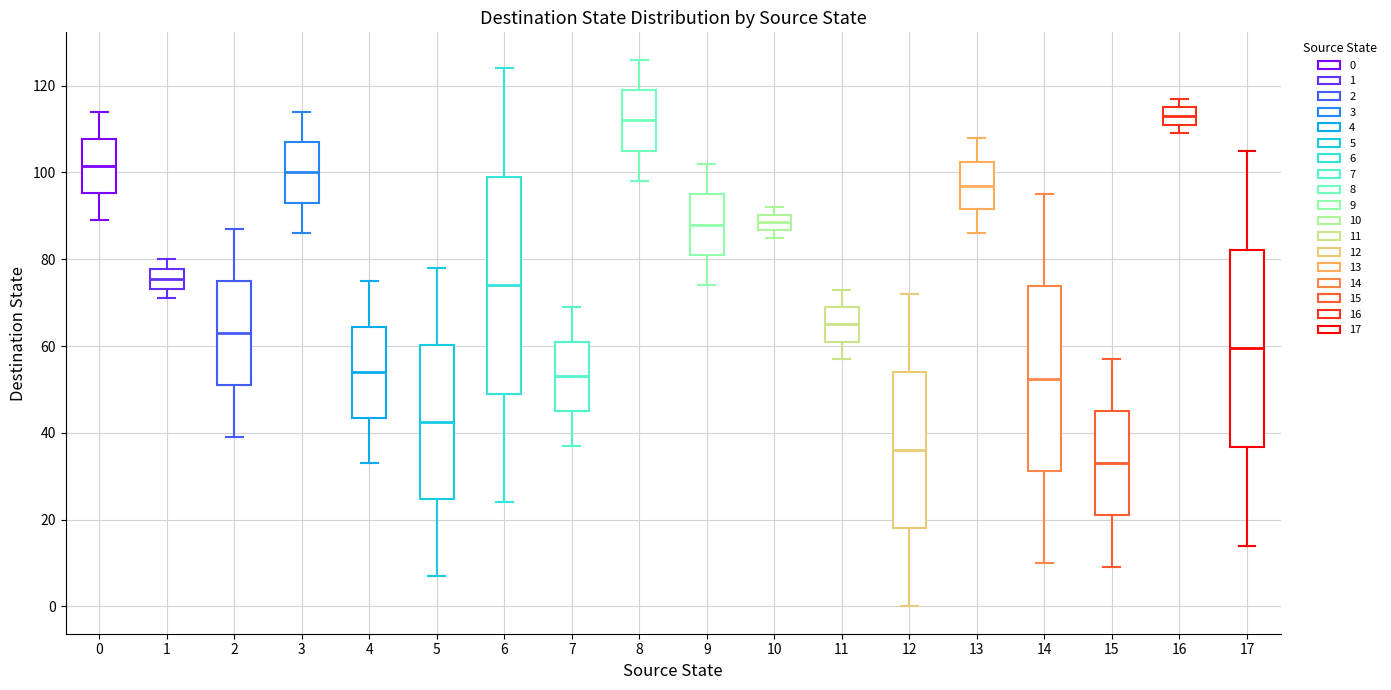

Reading left to right, transcribe this box plot: for each box, give where its median line is, the range the box spans, and where its two whiskers end, as read against the y-axis. The values are not printed on the chart, so give them approximately, as read against the axis.

0: median 102, box 96 to 108, whiskers 90 to 114
1: median 76, box 74 to 78, whiskers 72 to 80
2: median 64, box 52 to 76, whiskers 40 to 88
3: median 100, box 94 to 108, whiskers 86 to 114
4: median 54, box 44 to 64, whiskers 34 to 76
5: median 42, box 24 to 60, whiskers 8 to 78
6: median 74, box 50 to 100, whiskers 24 to 124
7: median 54, box 46 to 62, whiskers 38 to 70
8: median 112, box 106 to 120, whiskers 98 to 126
9: median 88, box 82 to 96, whiskers 74 to 102
10: median 88, box 86 to 90, whiskers 86 (just below the box's lower edge) to 92
11: median 66, box 62 to 70, whiskers 58 to 74
12: median 36, box 18 to 54, whiskers 0 to 72
13: median 98, box 92 to 102, whiskers 86 to 108
14: median 52, box 32 to 74, whiskers 10 to 96
15: median 34, box 22 to 46, whiskers 10 to 58
16: median 114, box 112 to 116, whiskers 110 to 118
17: median 60, box 36 to 82, whiskers 14 to 106